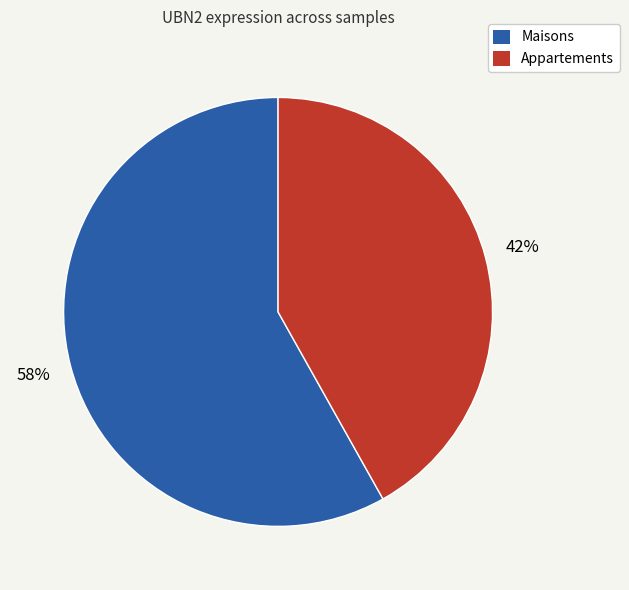

Which has a higher value, Maisons or Appartements?

Maisons